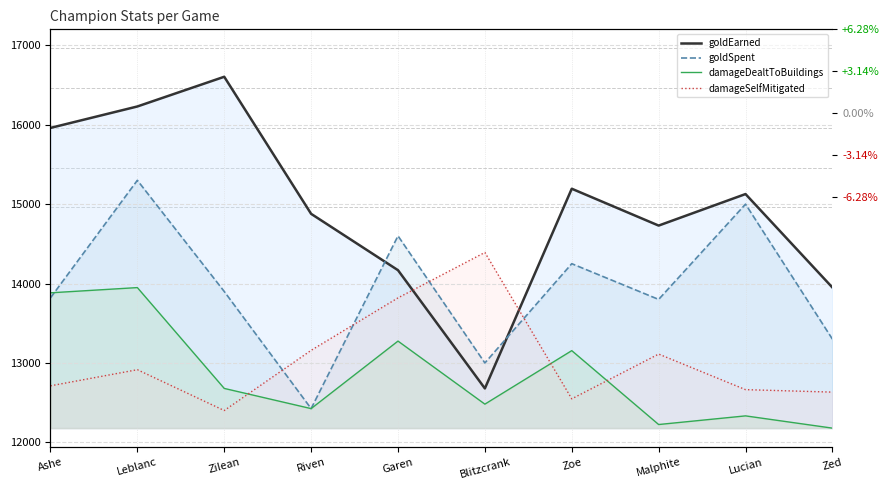

List the series in order of their peak value, lowest first.

damageDealtToBuildings_line, damageSelfMitigated_line, goldSpent_line, goldEarned_line